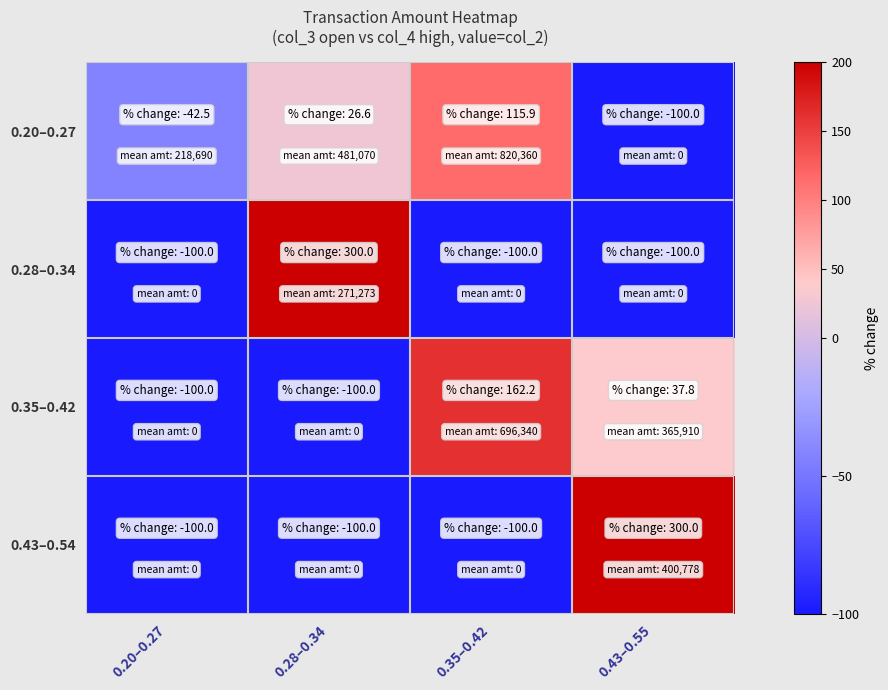

Reading left to right, what are all the values shown in this chart?

0.20–0.27: 0.20–0.27=-42.5	0.28–0.34=26.6	0.35–0.42=115.9	0.43–0.55=-100.0
0.28–0.34: 0.20–0.27=-100.0	0.28–0.34=300.0	0.35–0.42=-100.0	0.43–0.55=-100.0
0.35–0.42: 0.20–0.27=-100.0	0.28–0.34=-100.0	0.35–0.42=162.2	0.43–0.55=37.8
0.43–0.54: 0.20–0.27=-100.0	0.28–0.34=-100.0	0.35–0.42=-100.0	0.43–0.55=300.0